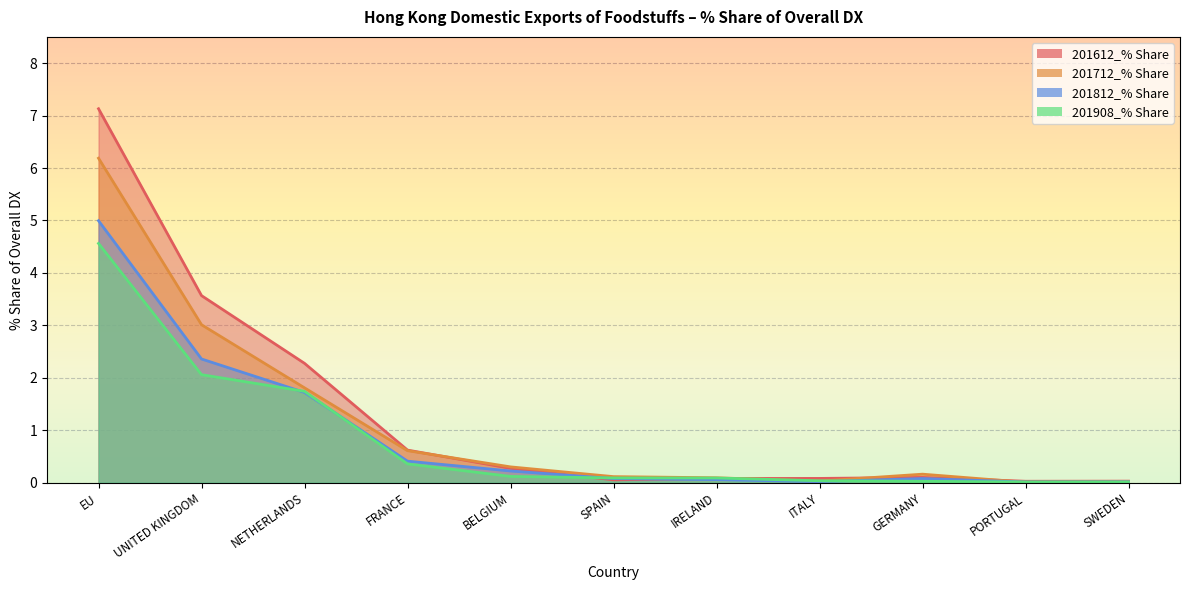

Which category has the lowest value in the 201812_% Share series?

PORTUGAL